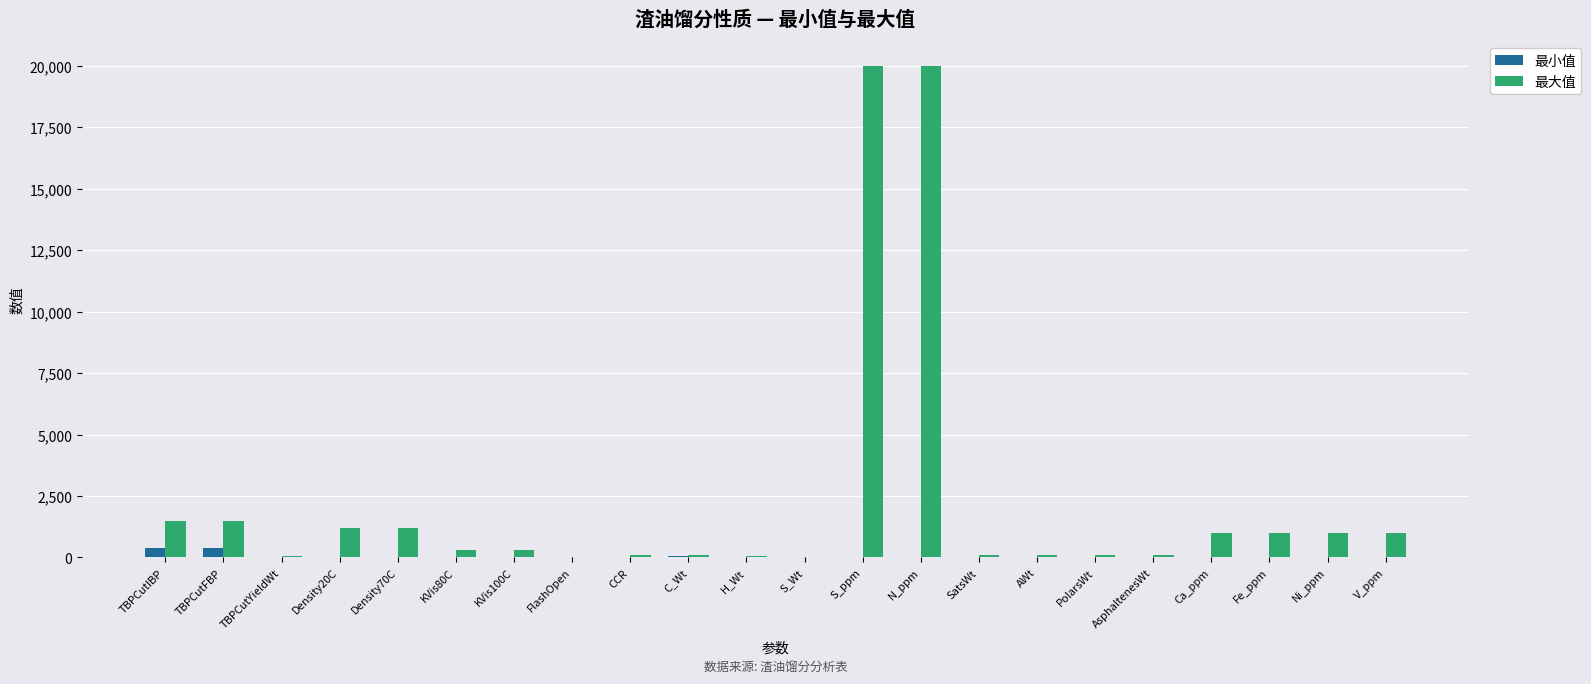

What is the maximum value shown in the chart?

20000